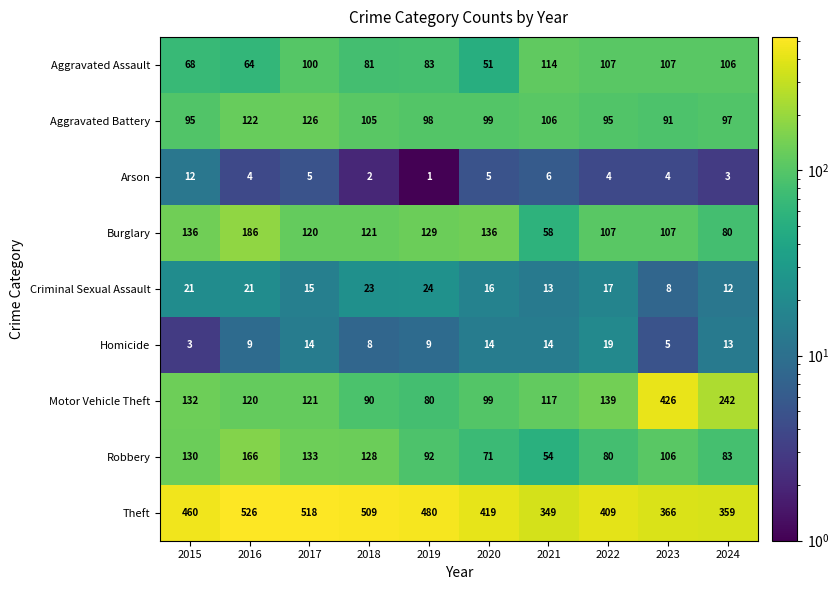

At 2018, list the series in order from largest to smallest.

Theft, Robbery, Burglary, Aggravated Battery, Motor Vehicle Theft, Aggravated Assault, Criminal Sexual Assault, Homicide, Arson